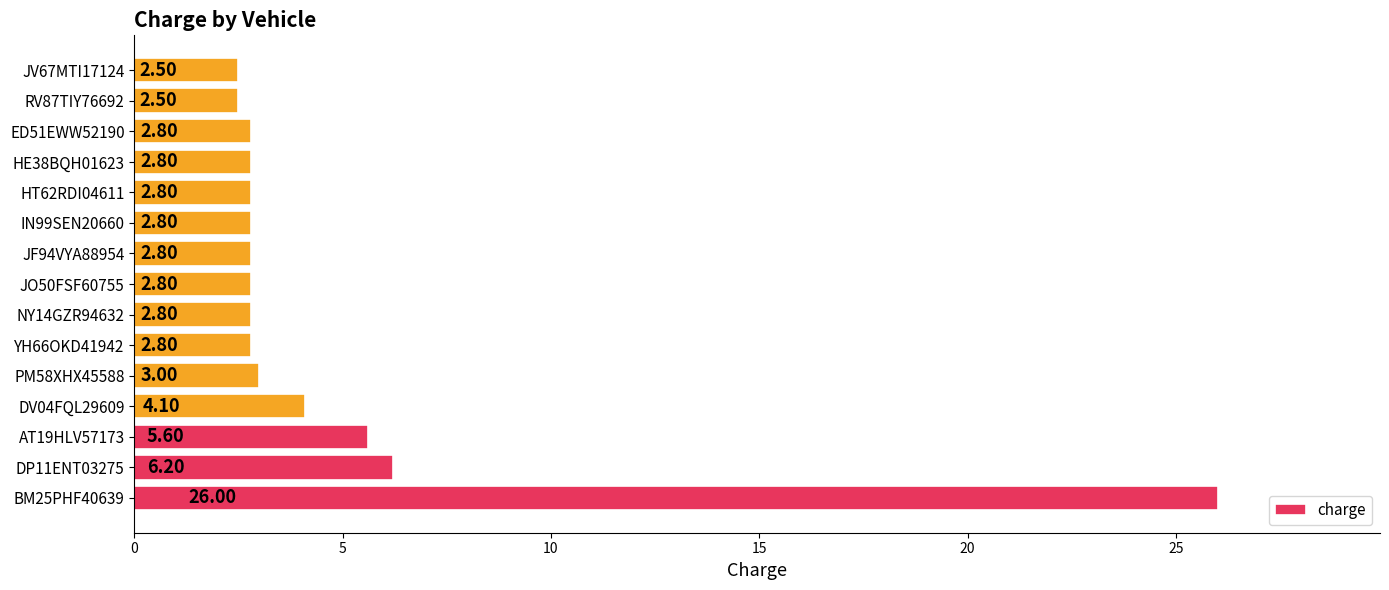

Does the chart contain stacked bars?

No